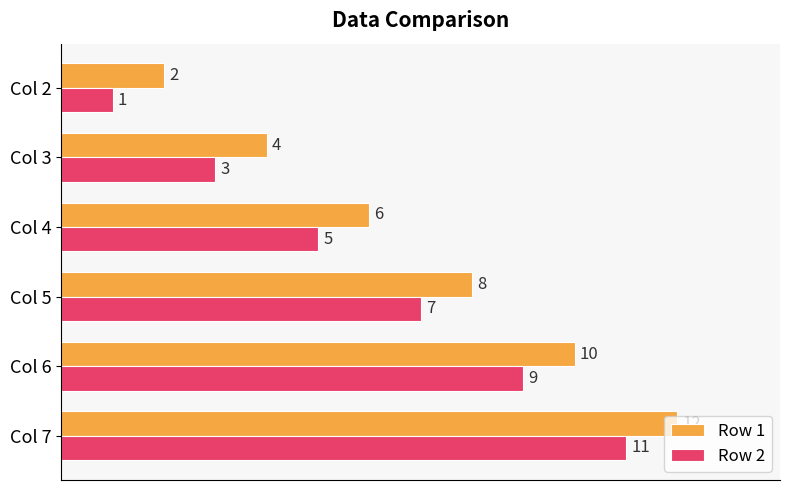

What is the sum of the Row 2 values at Col 5 and Col 3?

10